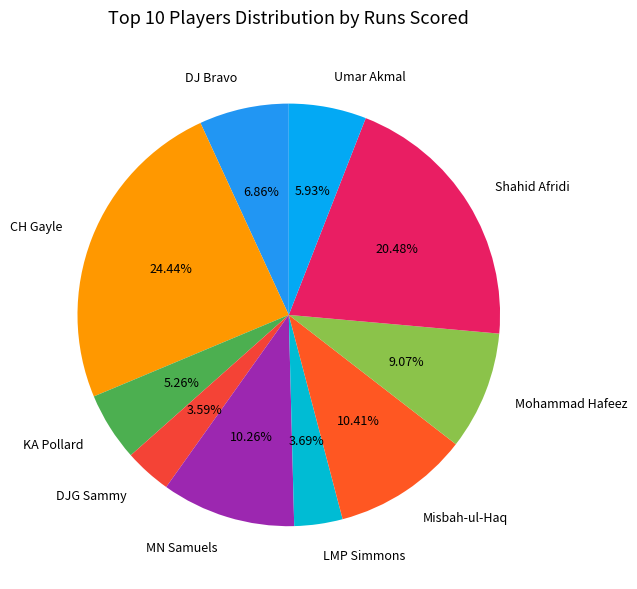

Which has a higher value, Misbah-ul-Haq or Shahid Afridi?

Shahid Afridi